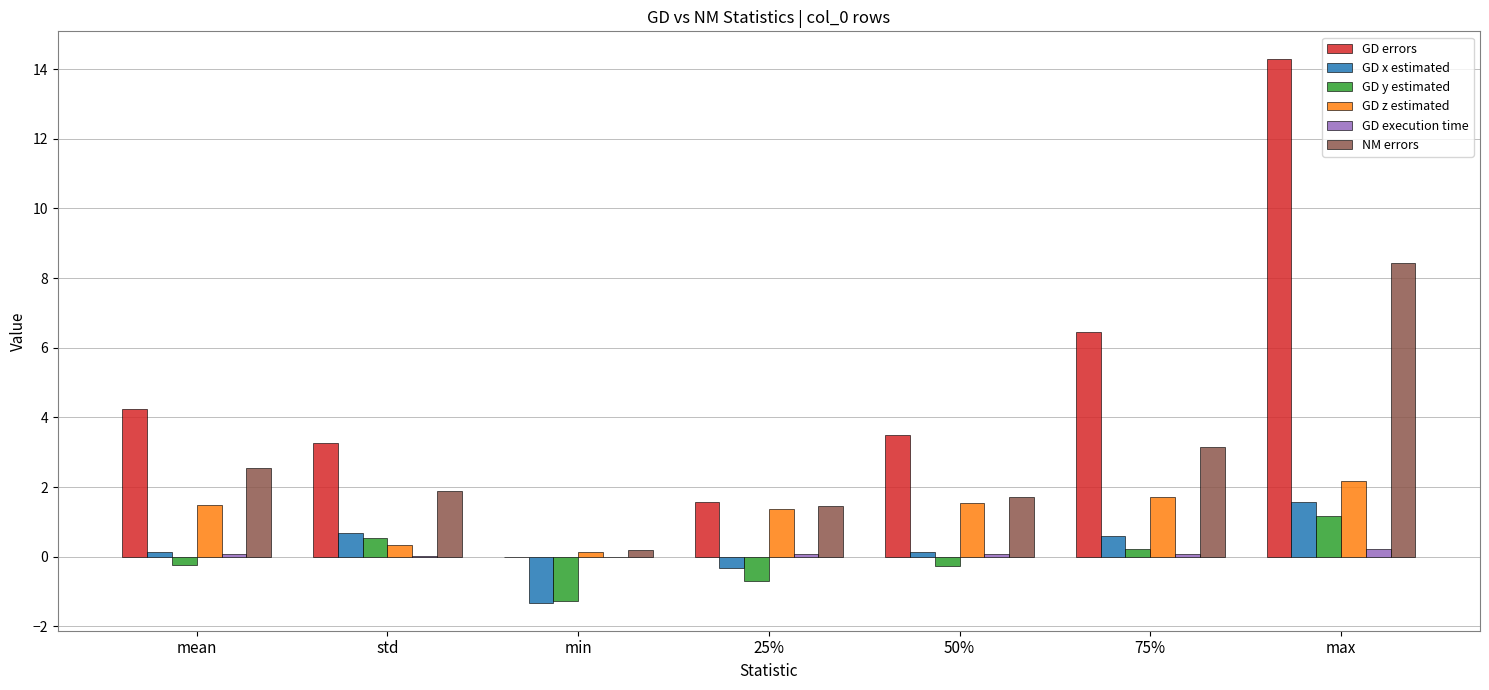

What are all the series names shown in the legend?

GD errors, GD x estimated, GD y estimated, GD z estimated, GD execution time, NM errors